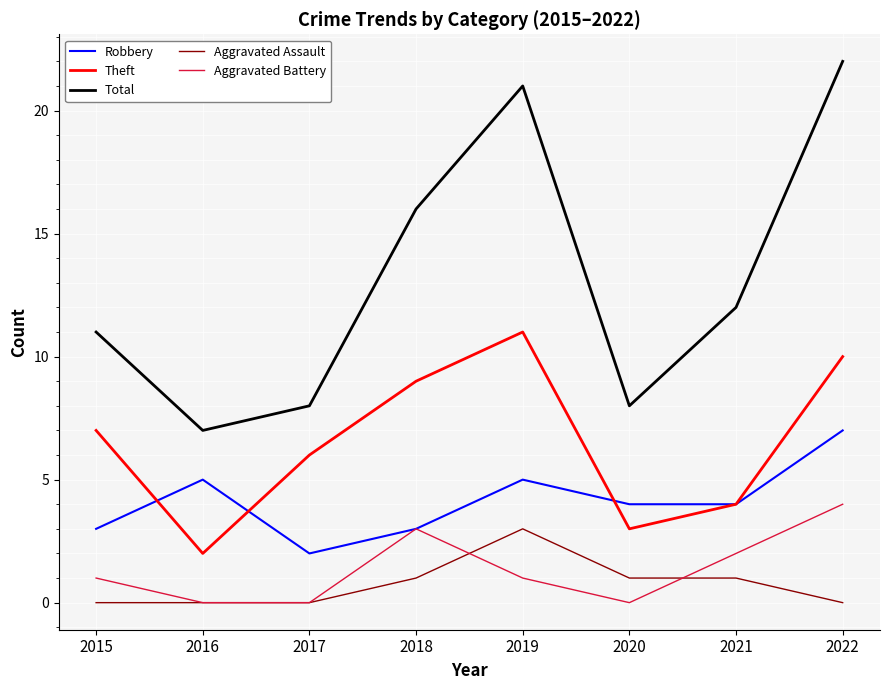

At how many categories does at least one series exceed 6?

8